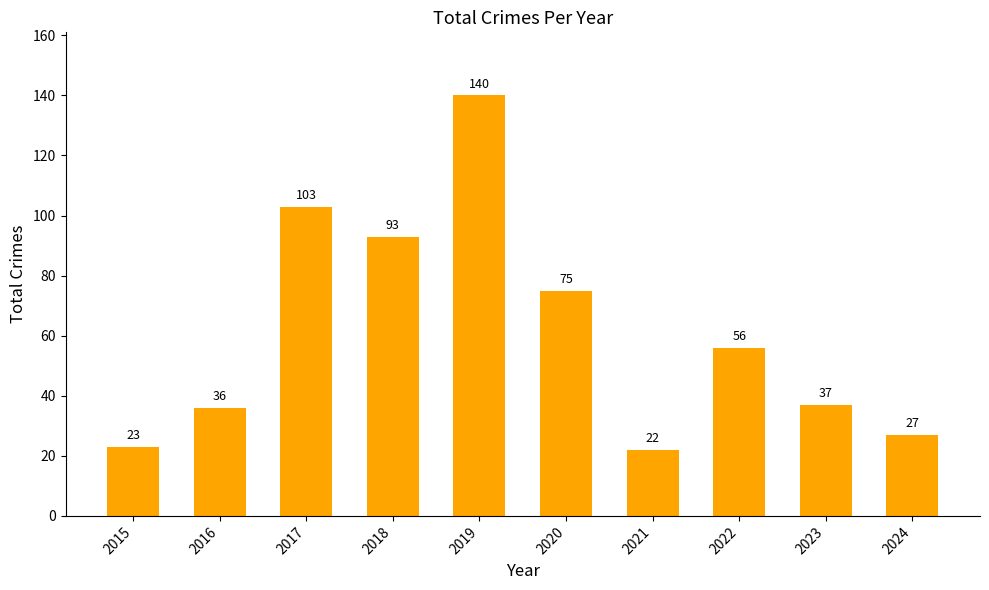

The chart shows a value of 56 at 2022. True or false?

True